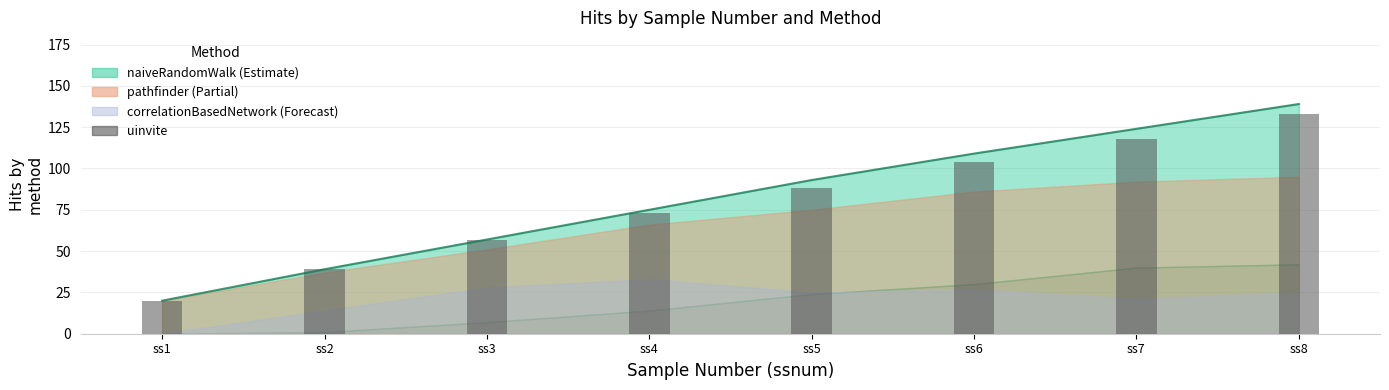

Rank the categories by value from highest to lowest.

ss8, ss7, ss6, ss5, ss4, ss3, ss2, ss1